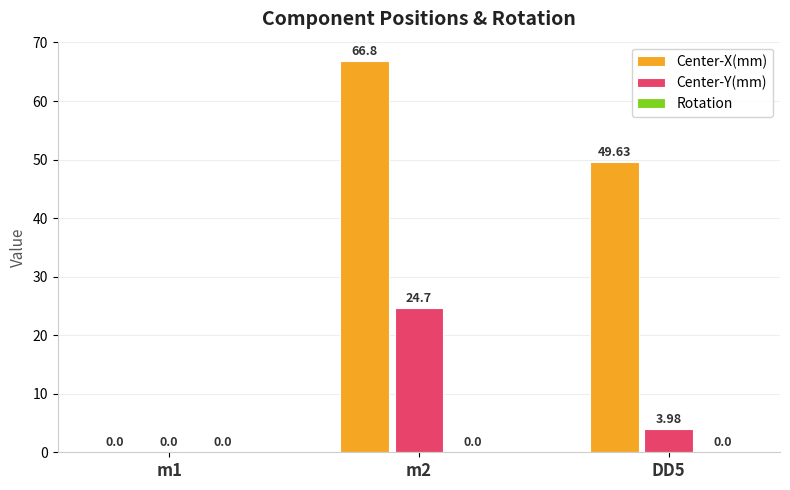

What is the sum of the Center-Y(mm) values at DD5 and m2?

28.7